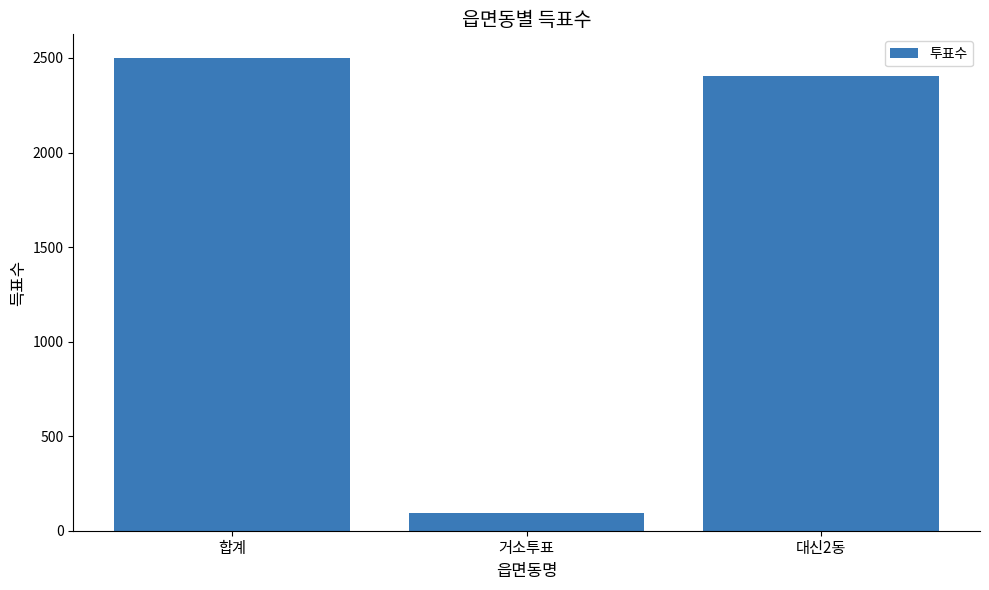

What is the difference between the values at 거소투표 and 대신2동?

2314